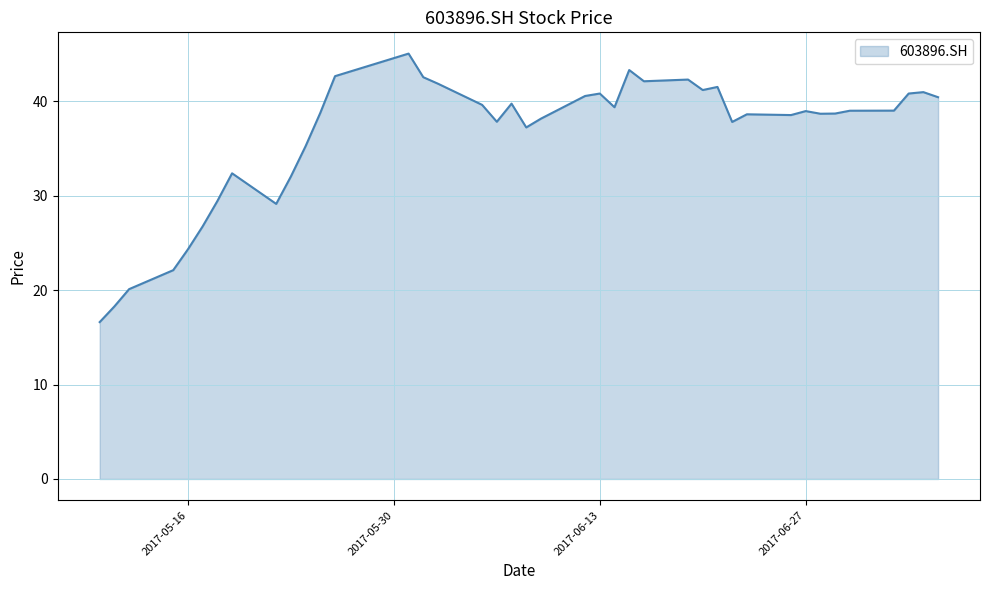

How many lines are shown in the chart?

1